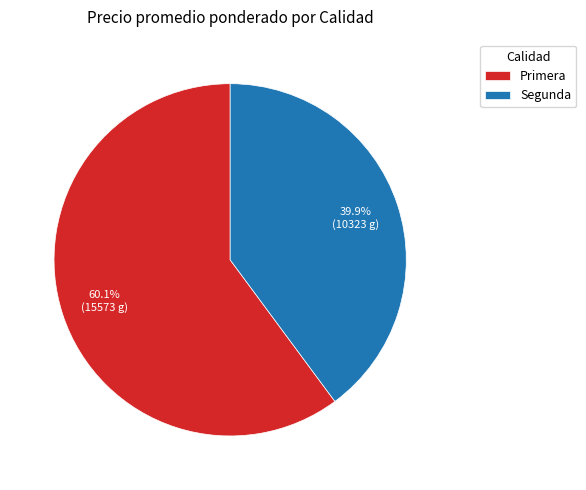

Which slice is the smallest?

Segunda